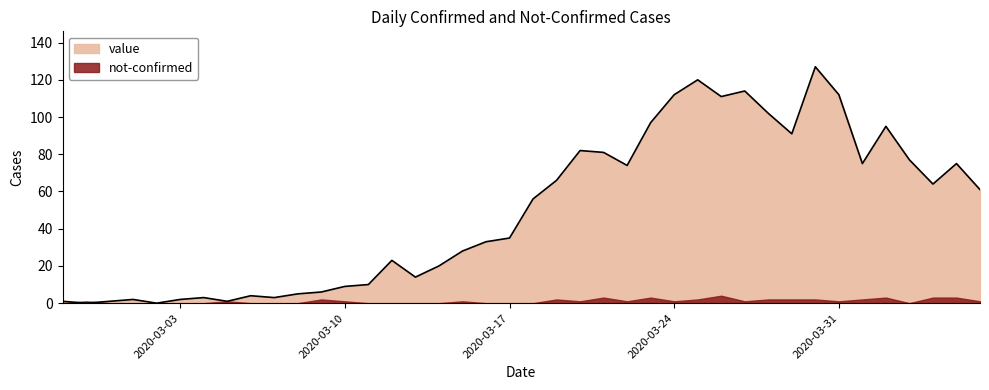

Is it true that the value at 2020-03-02 is 0?

True